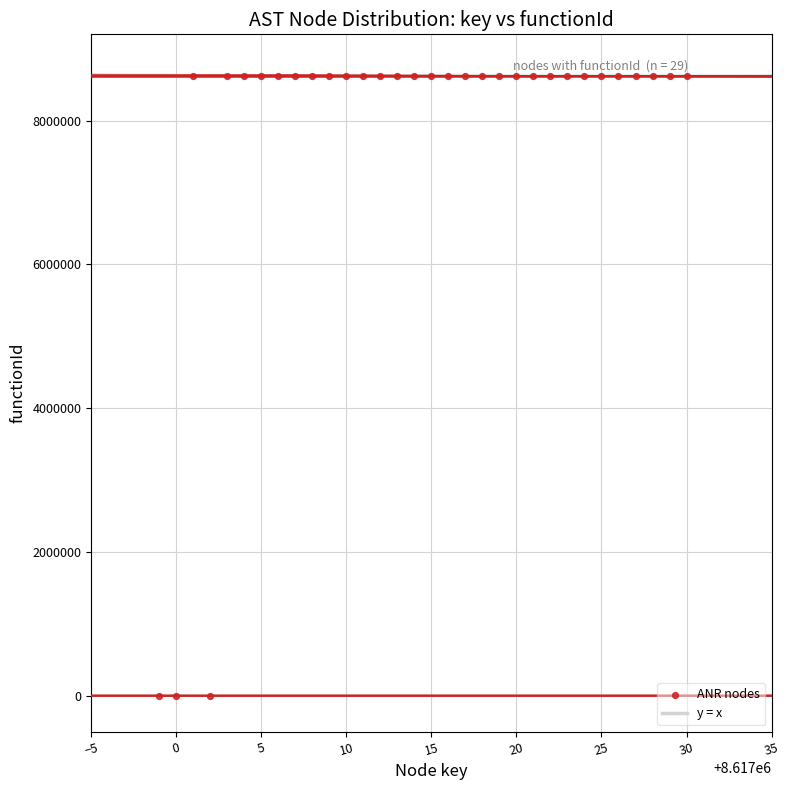

What is the range of Y values (max minus min)?

8617000